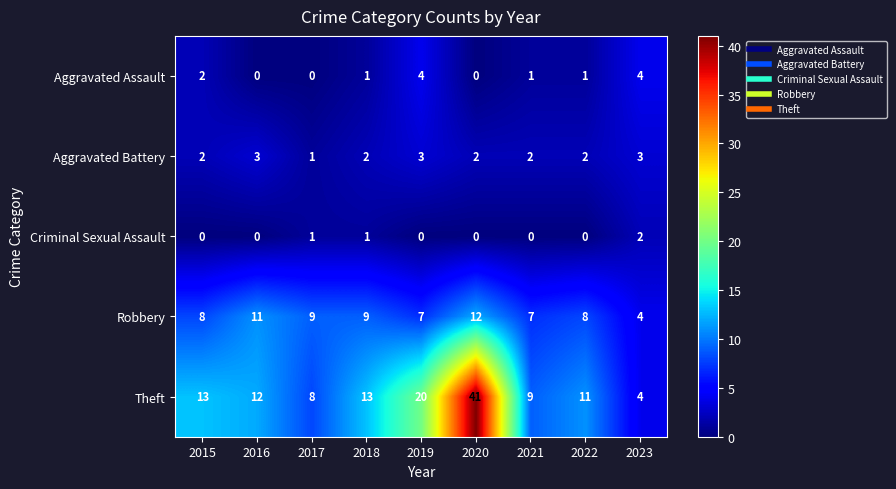

Which series has the largest range (max minus min)?

Theft